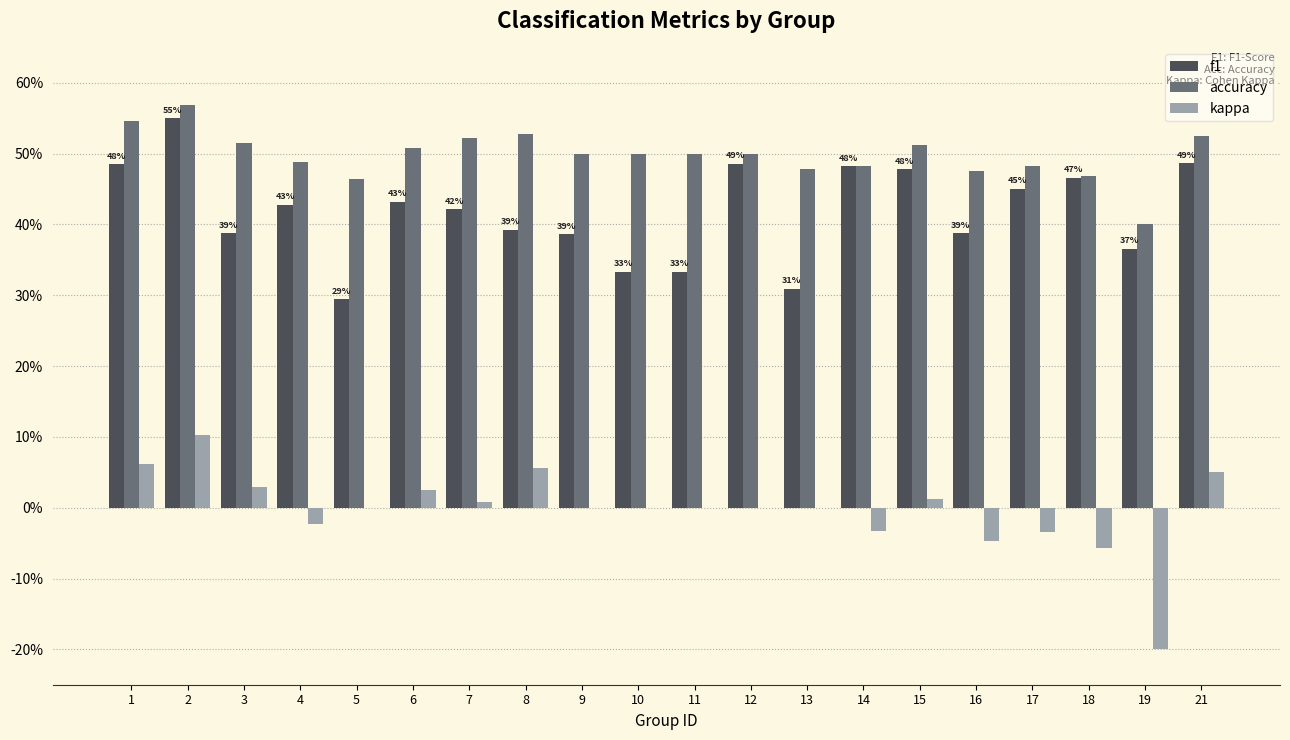

List the labels in order of kappa value, largest first.

2, 1, 8, 21, 3, 6, 15, 7, 5, 9, 10, 11, 12, 13, 4, 14, 17, 16, 18, 19